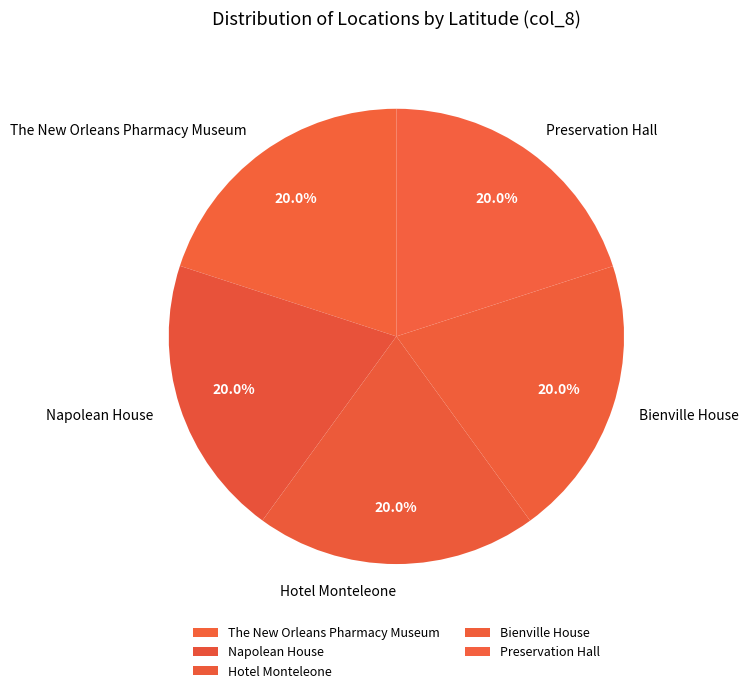

What is the ratio of the value at Preservation Hall to the value at Hotel Monteleone?

1.0